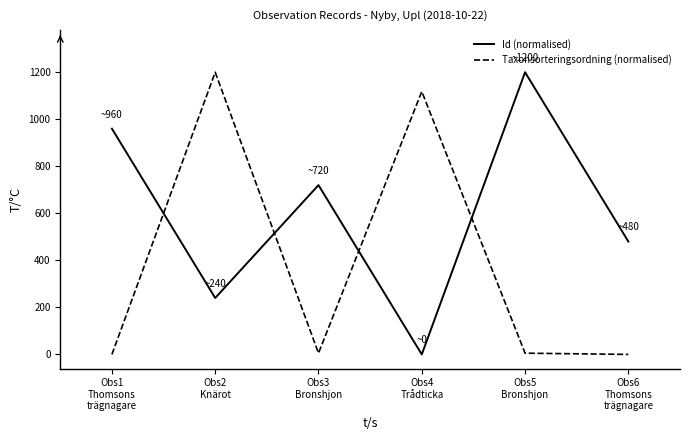

Is the value of Taxonsorteringsordning (normalised) at Obs5
Bronshjon greater than the value of Id (normalised) at Obs3
Bronshjon?

No